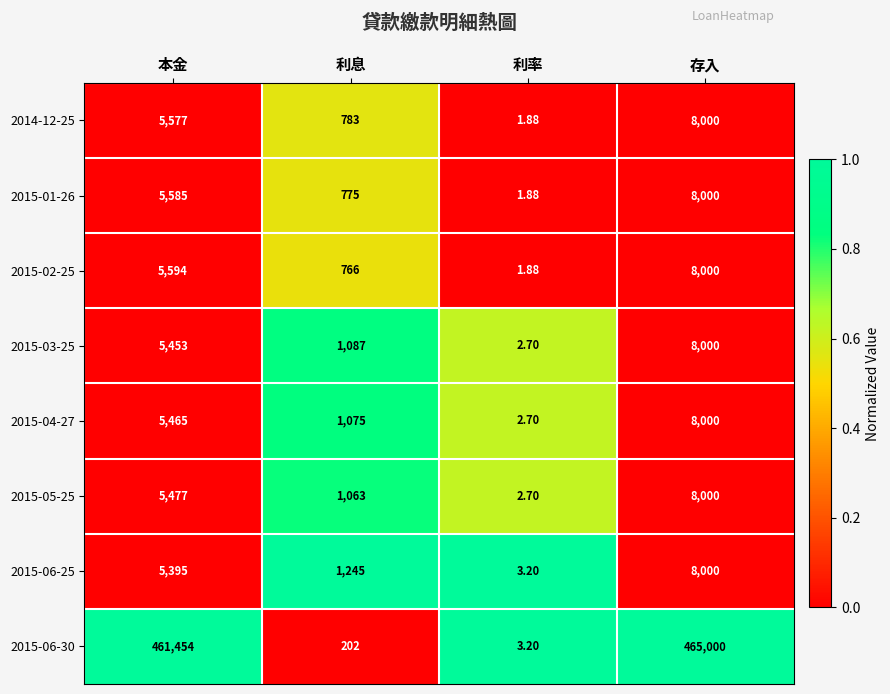

Which series has the widest spread of values?

2015-06-30